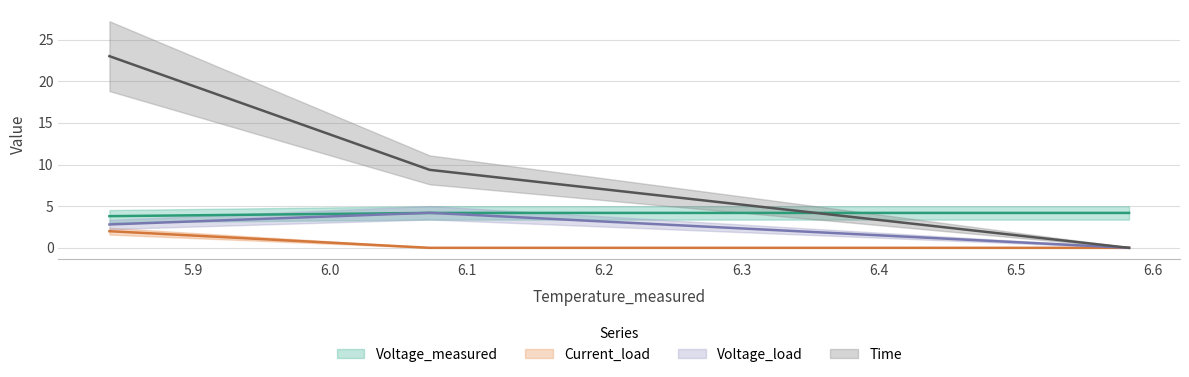

Which category has the lowest value in the Voltage_measured series?

5.839075704114906